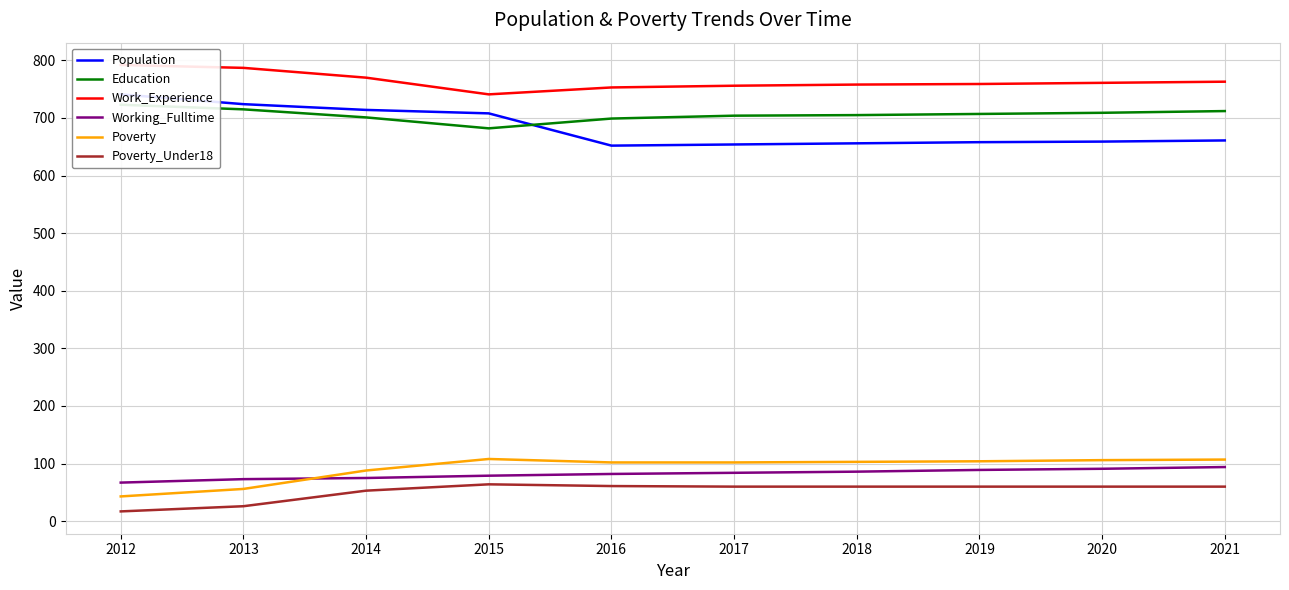

Reading left to right, what are all the values shown in this chart?

Population: 2012=741	2013=724	2014=714	2015=708	2016=652	2017=654	2018=656	2019=658	2020=659	2021=661
Education: 2012=723	2013=715	2014=701	2015=682	2016=699	2017=704	2018=705	2019=707	2020=709	2021=712
Work_Experience: 2012=792	2013=787	2014=770	2015=741	2016=753	2017=756	2018=758	2019=759	2020=761	2021=763
Working_Fulltime: 2012=67	2013=73	2014=75	2015=79	2016=82	2017=84	2018=86	2019=89	2020=91	2021=94
Poverty: 2012=43	2013=56	2014=88	2015=108	2016=102	2017=102	2018=103	2019=104	2020=106	2021=107
Poverty_Under18: 2012=17	2013=26	2014=53	2015=64	2016=61	2017=60	2018=60	2019=60	2020=60	2021=60